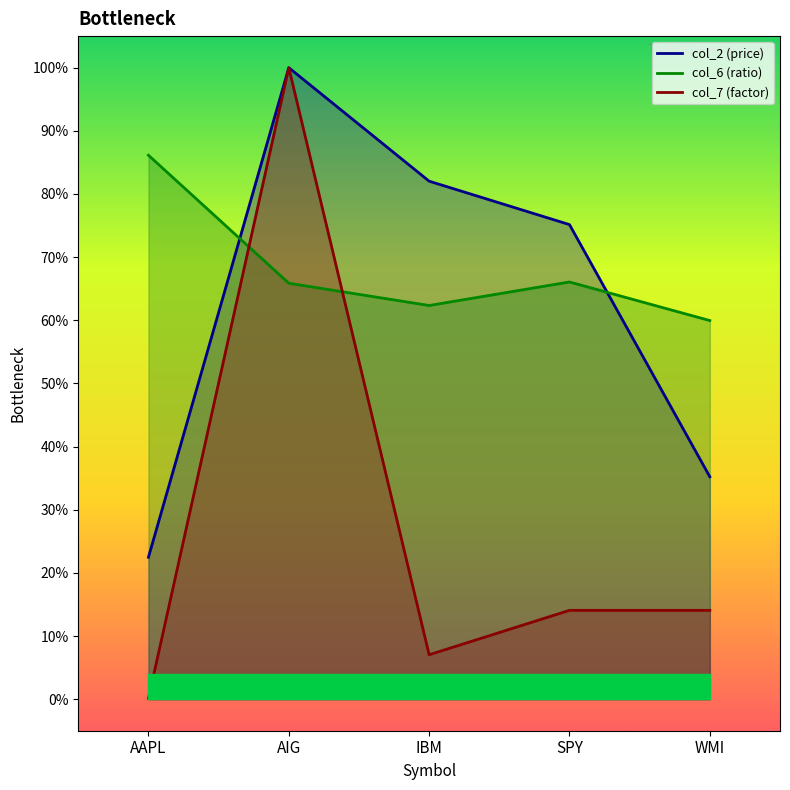

What is the spread (max minus min) of values at IBM?

0.7